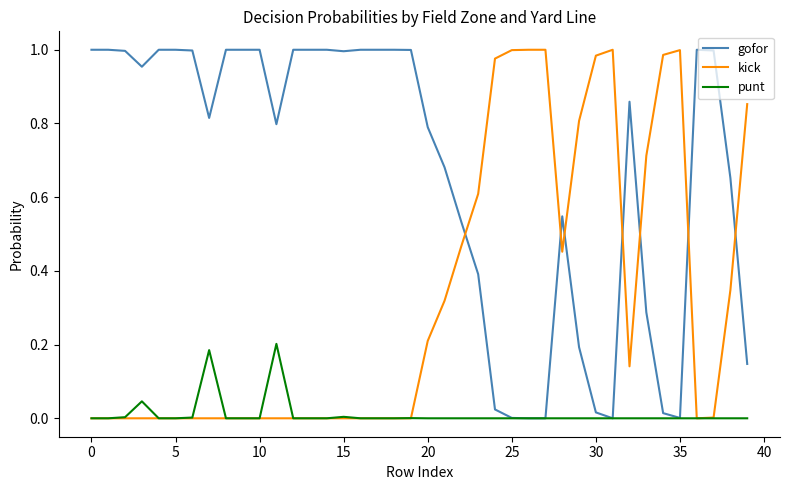

How many series are shown in this chart?

3